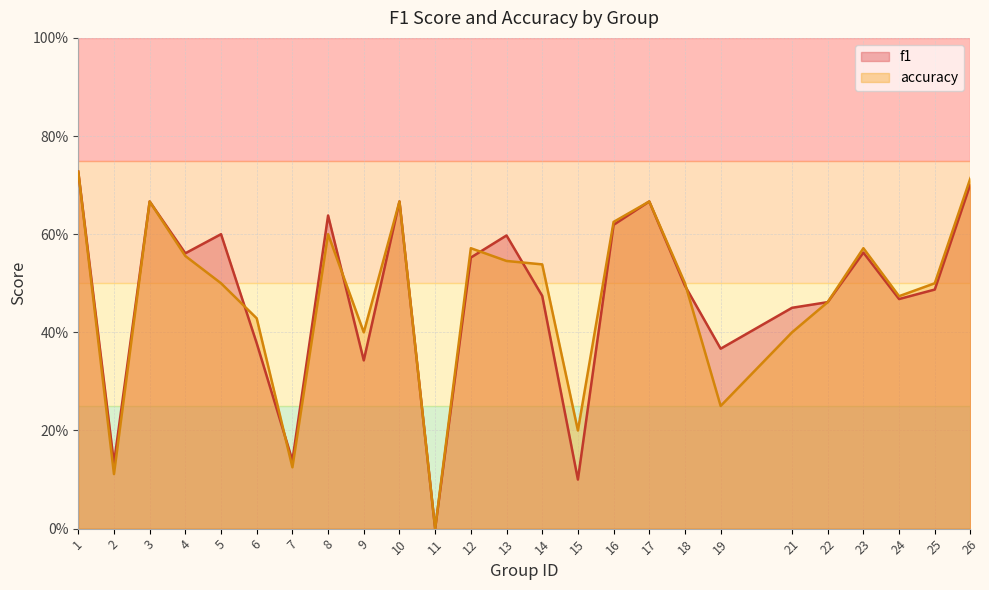

Is it true that accuracy equals 0.2 at 15?

True